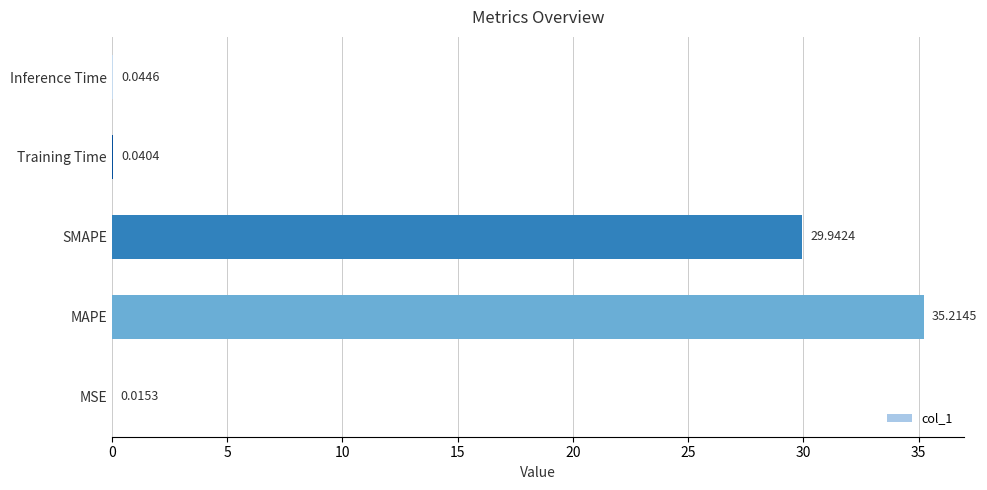

Which category has the highest value across all series?

MAPE